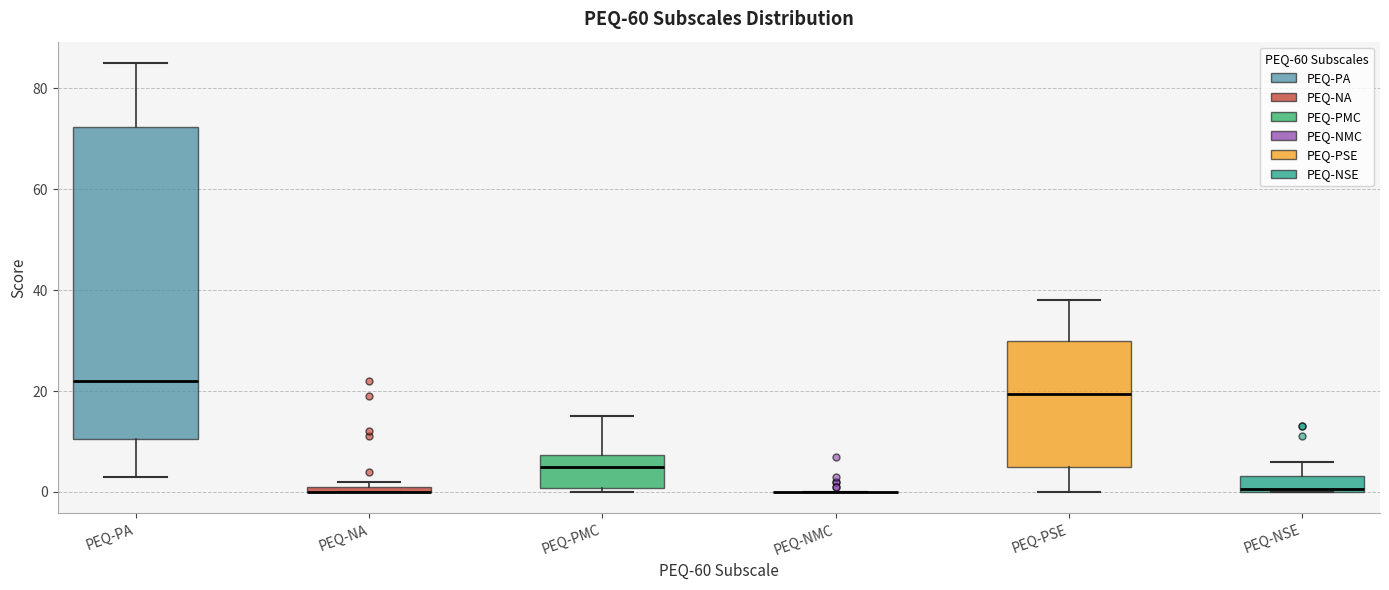

Which box is the tallest, from its lower edge to its upper edge?

PEQ-PA